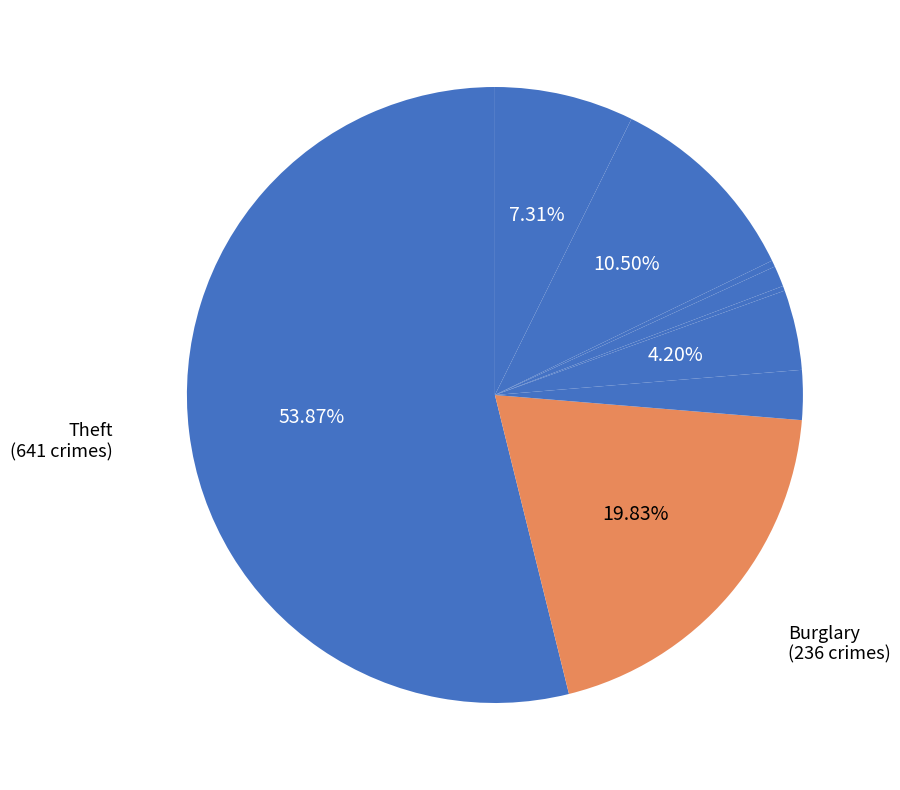

Is there a majority slice in this chart?

Yes